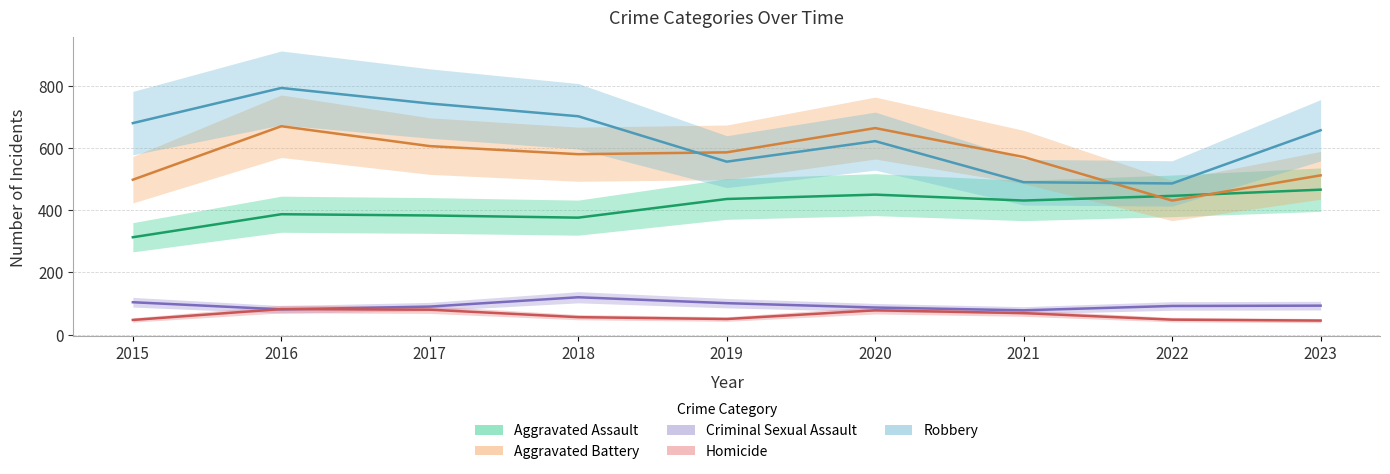

What is the value of the Aggravated Assault point at the 6th from the left?

450